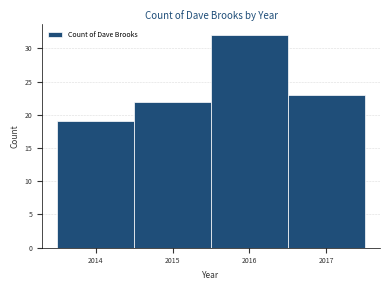

What is the height of the bar covering 2015.5 to 2016.5 on the x-axis? The values are not printed on the chart, so give them approximately, as read against the axis.

32